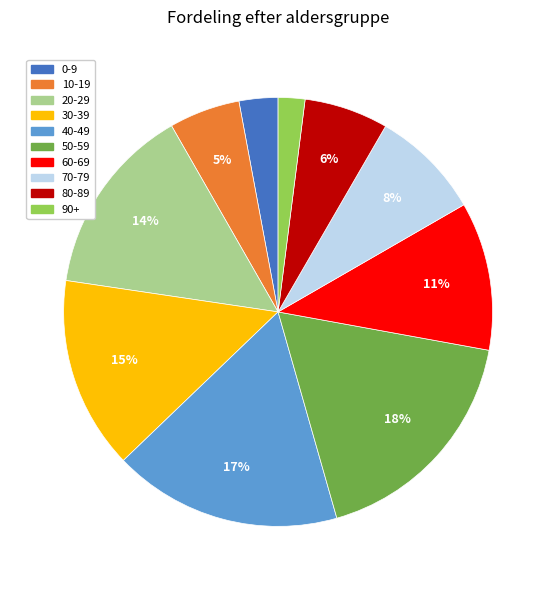

To the nearest percent, what percentage of the pie is 60-69?

11%